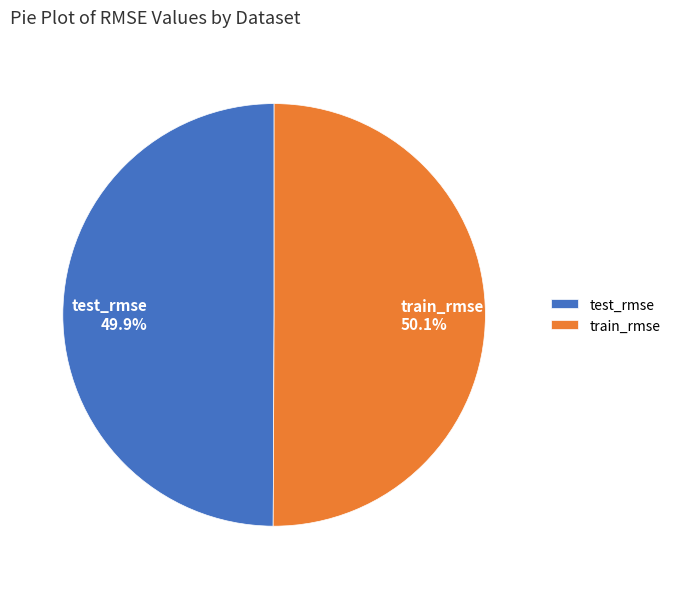

Is it true that train_rmse is 59% of the pie?

False